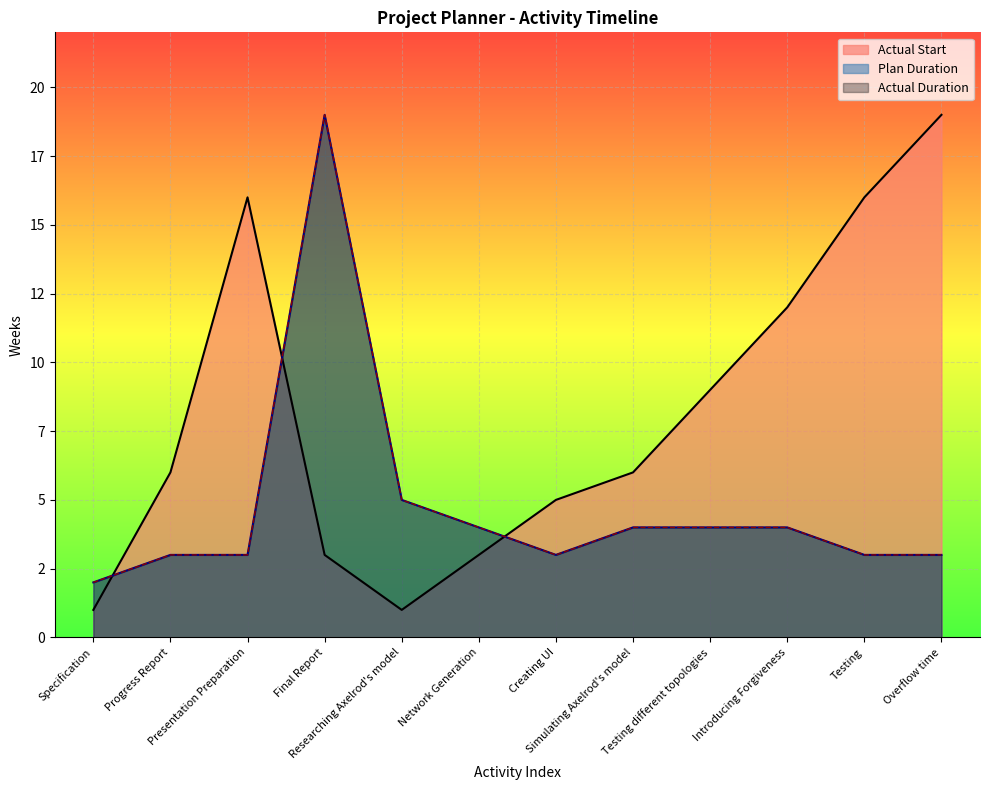

Between Progress Report and Overflow time, which series saw the biggest shift?

Actual Start